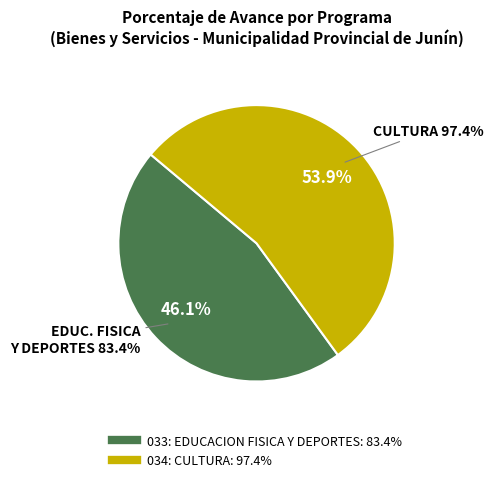

Which has a higher value, 033: EDUCACION FISICA Y DEPORTES or 034: CULTURA?

034: CULTURA